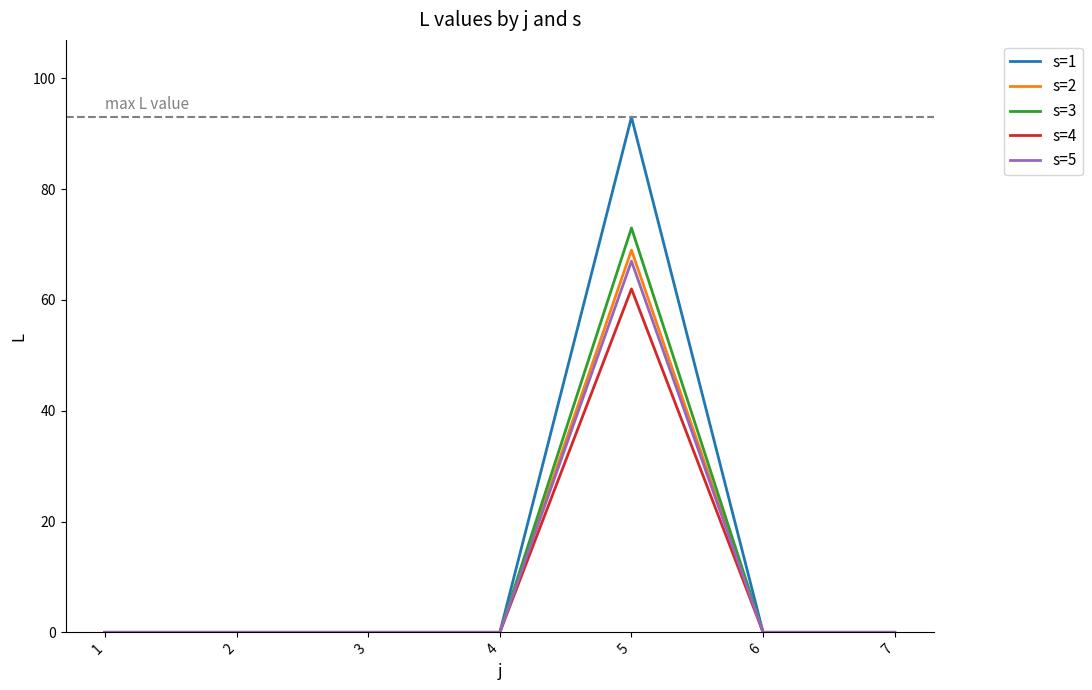

What is the maximum value shown in the chart?

93